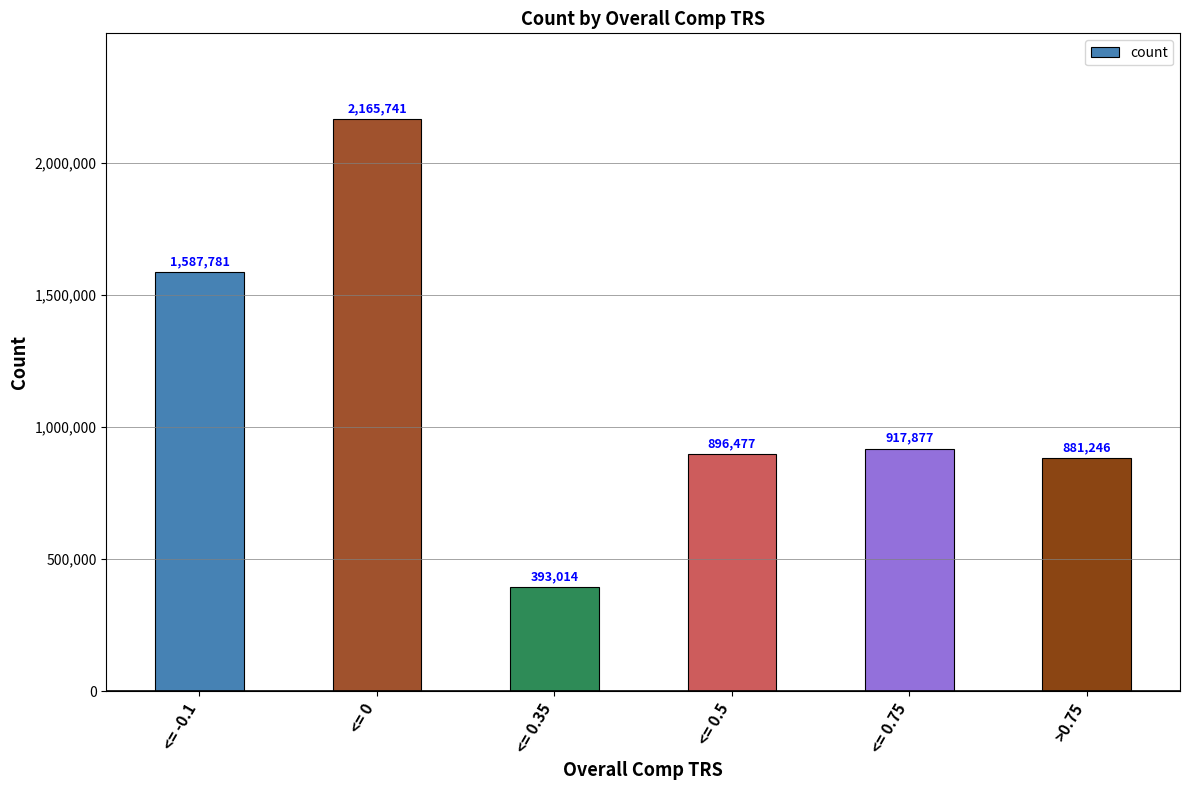

How many series are shown in this chart?

1